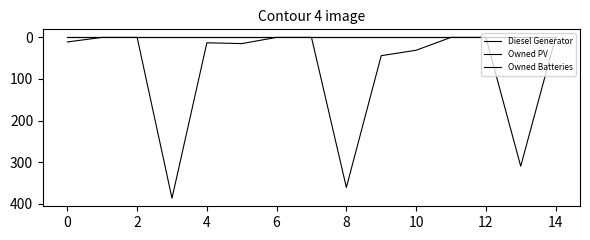

Does the chart have visible grid lines?

No